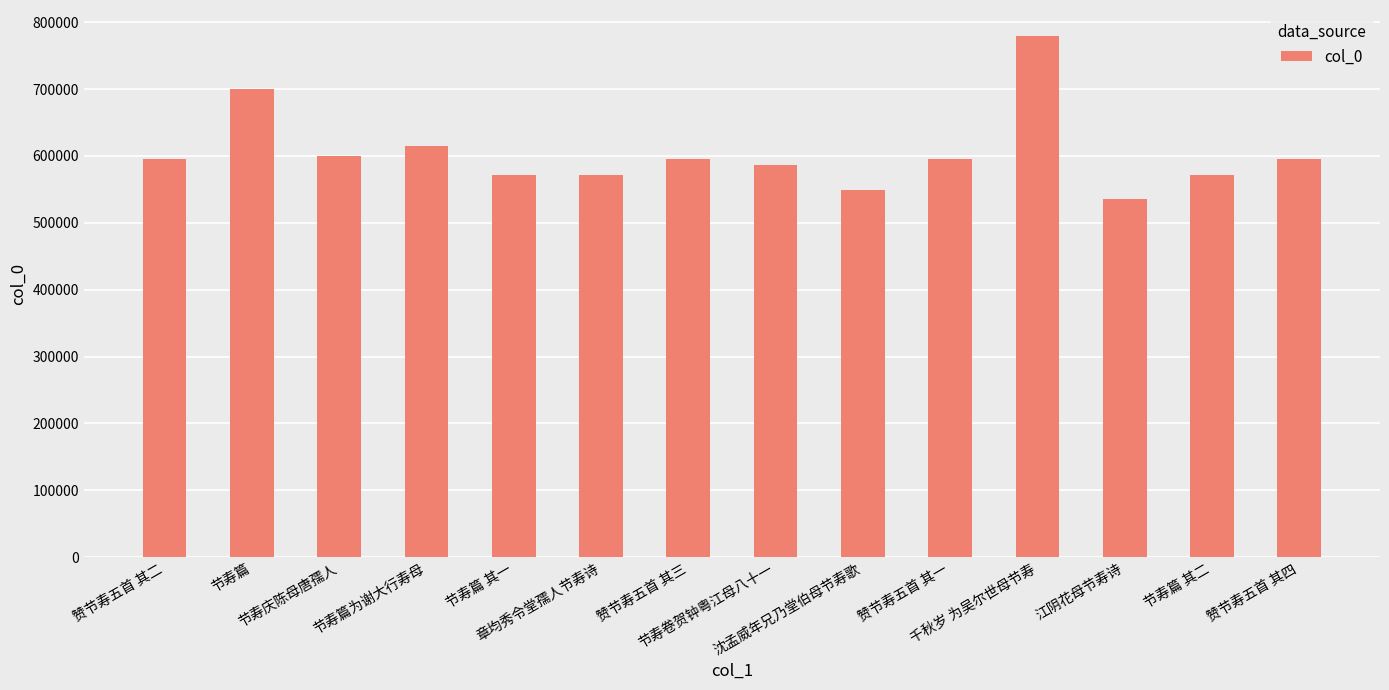

Approximately how many times larger is the value at 赞节寿五首 其三 compared to 赞节寿五首 其四?

1.0